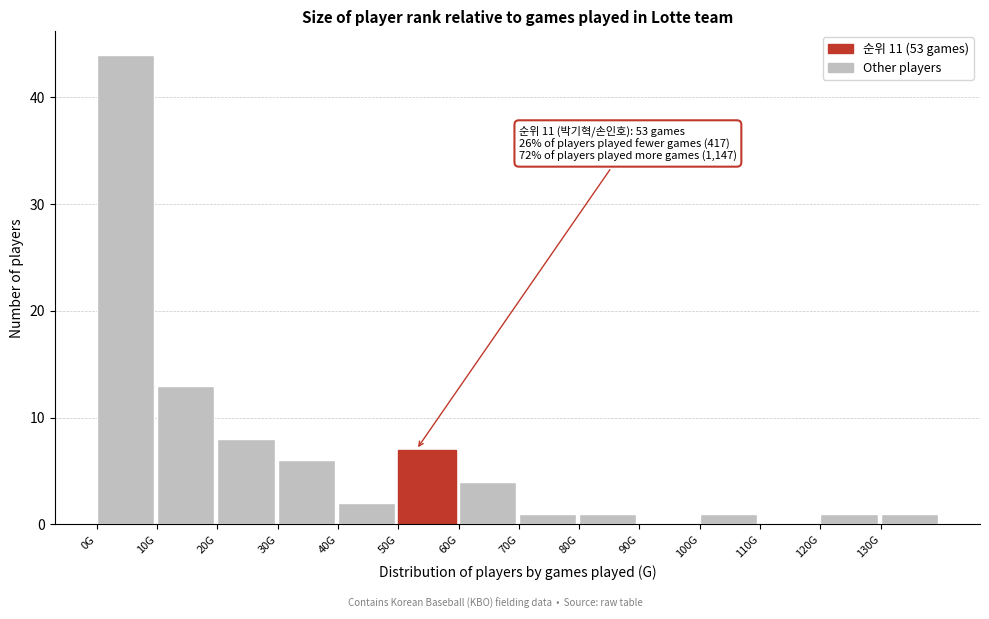

Reading left to right, list all the values displayed in this chart.

0G=44	10G=13	20G=8	30G=6	40G=2	50G=7	60G=4	70G=1	80G=1	90G=0	100G=1	110G=0	120G=1	130G=1